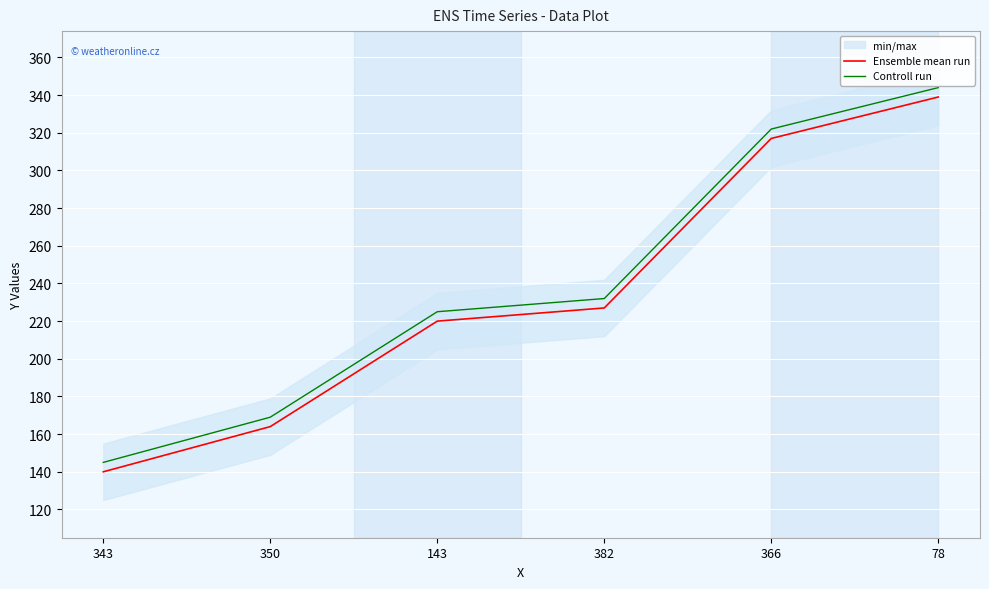

Where is Controll run nearest to the value 244?

382